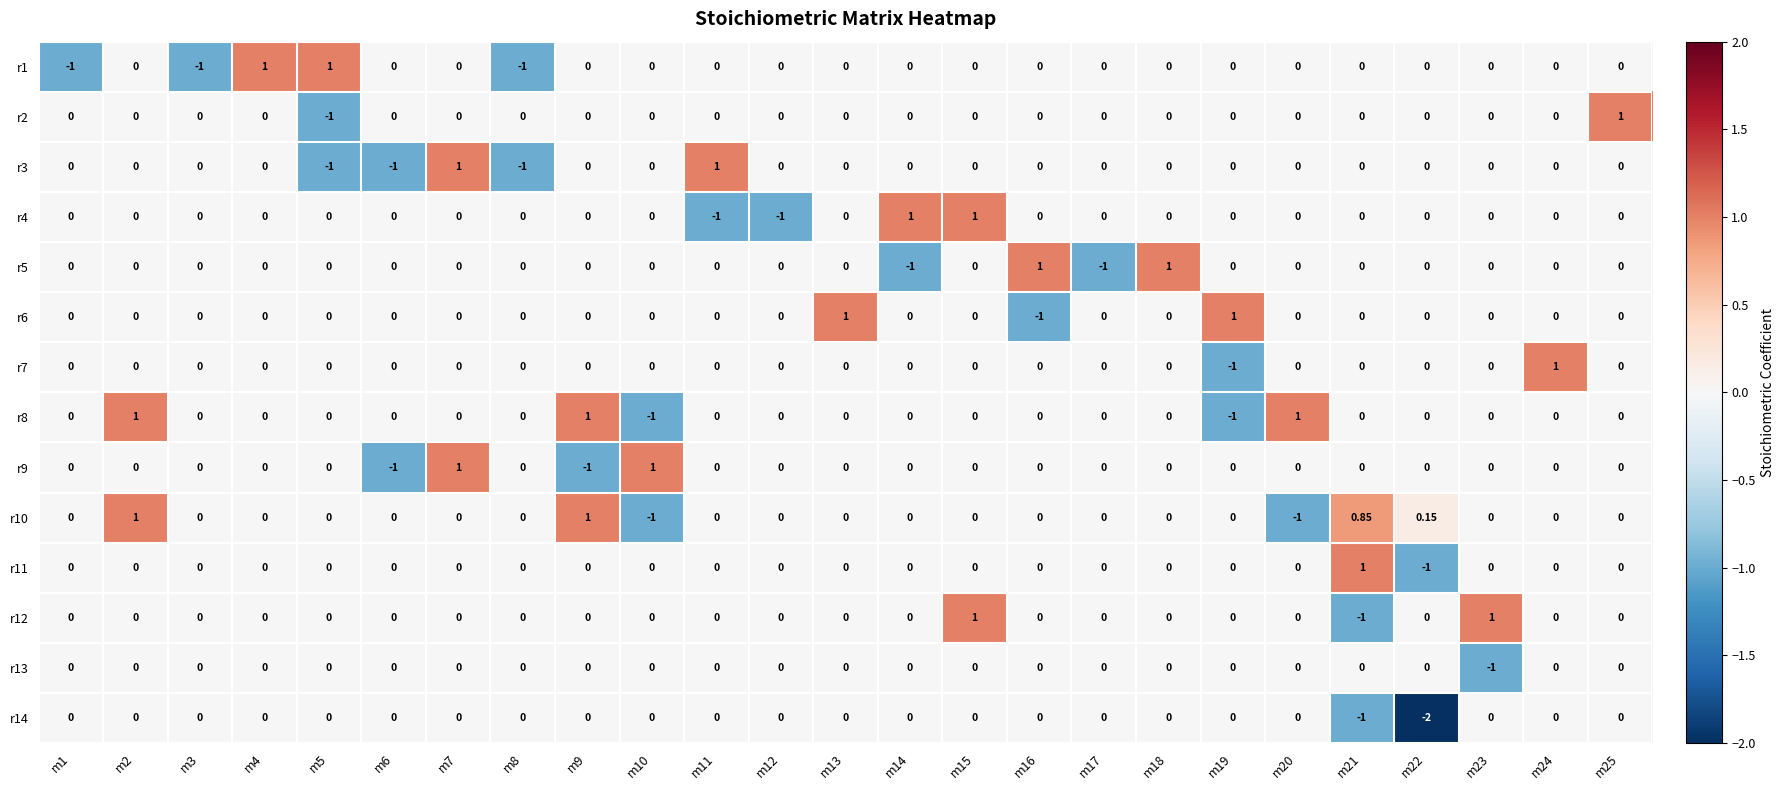

How many values in r13 are below zero?

1